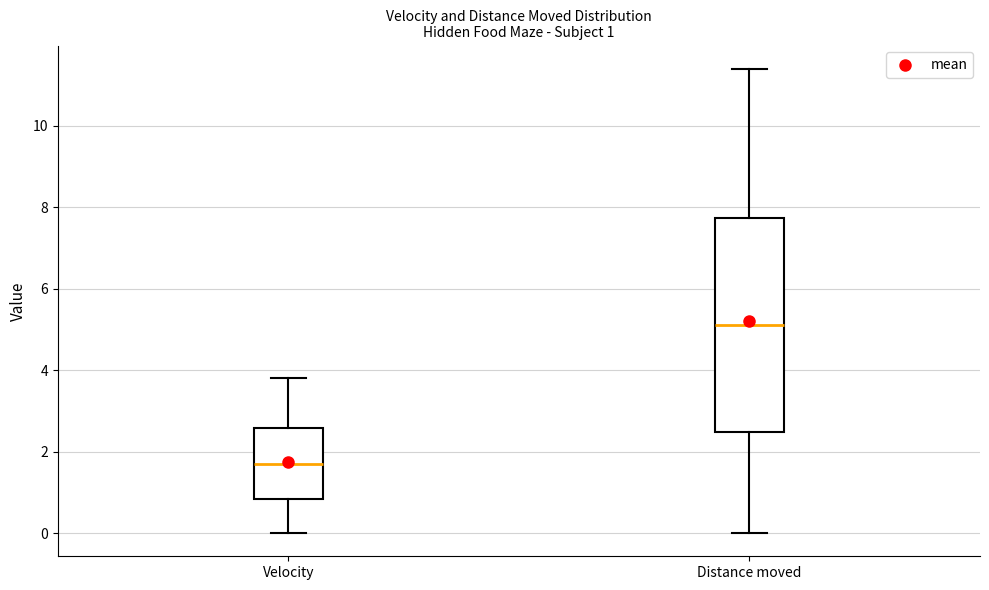

Comparing the boxes themselves (not the whiskers), which one is the tallest?

Distance moved